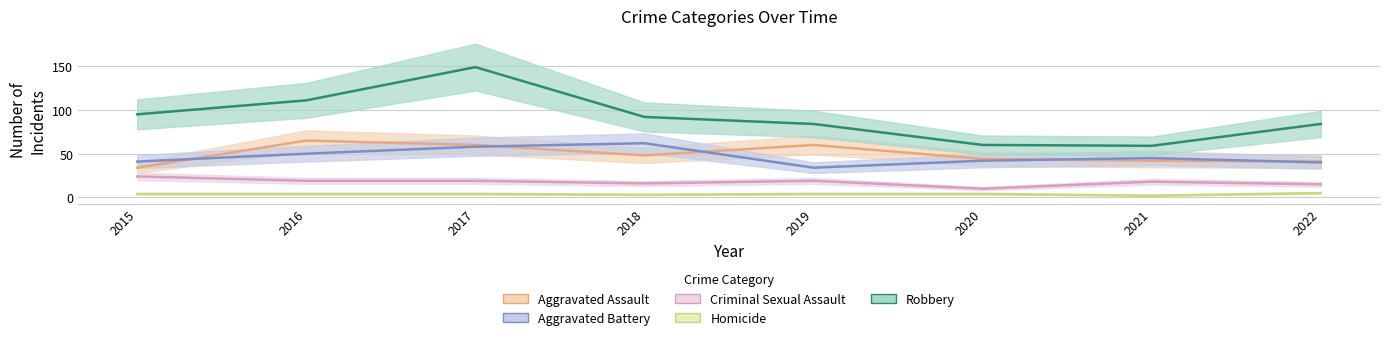

Is this an area chart (filled region under the line)?

No